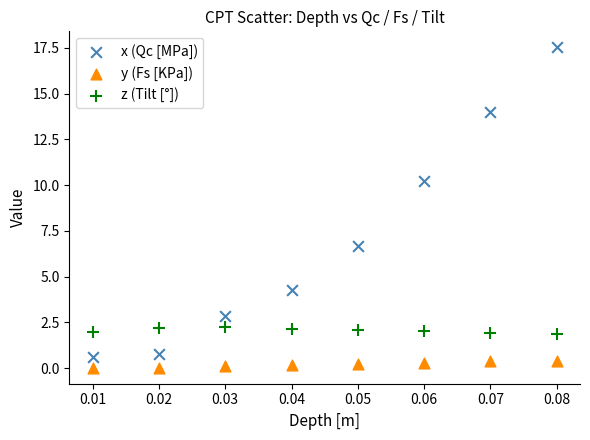

Which series reaches the maximum Y coordinate?

x (Qc [MPa])